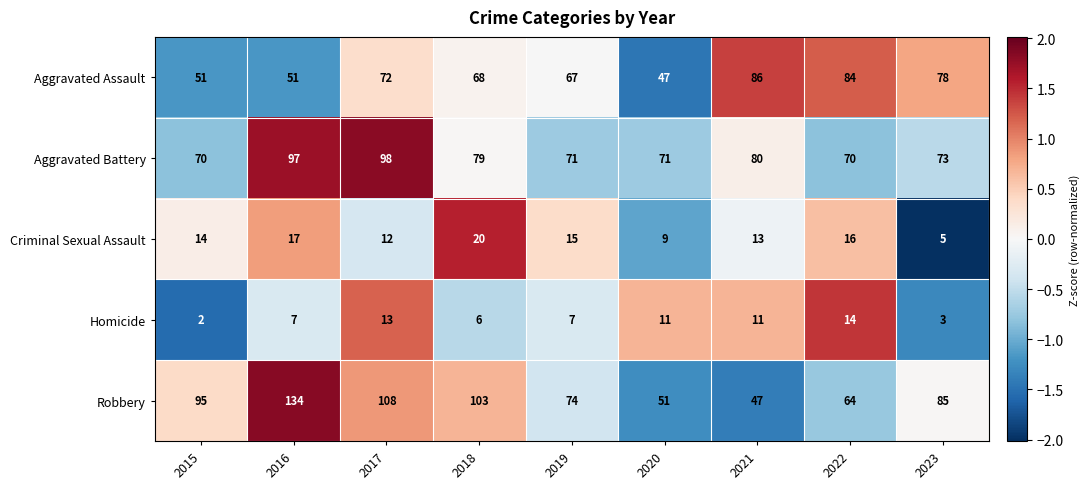

How many data points in Aggravated Battery are less than 73?

4